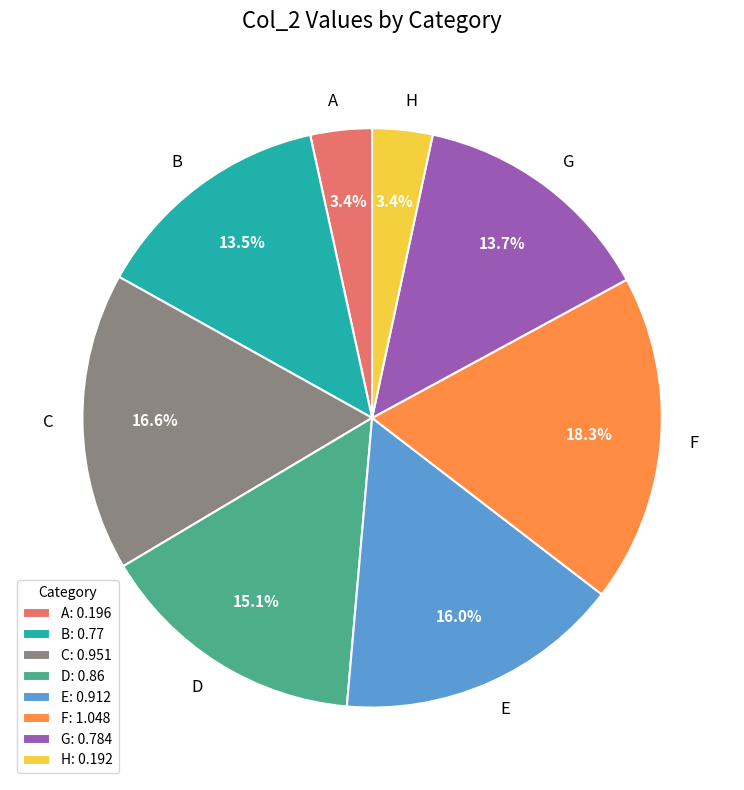

Does G represent more than half of the total?

No